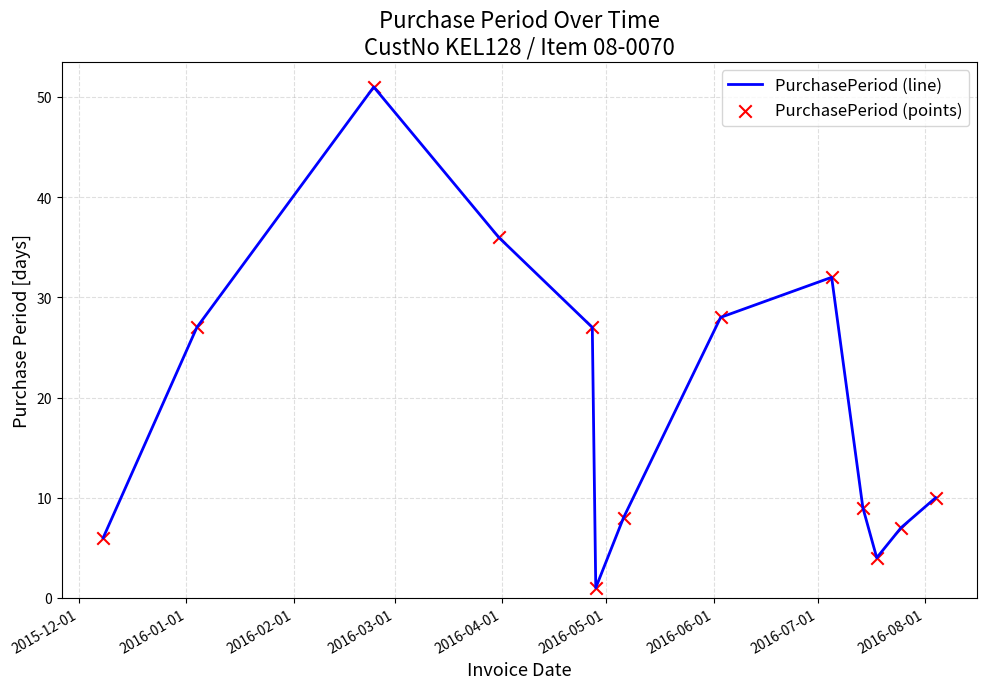

What is the maximum value shown in the chart?

51